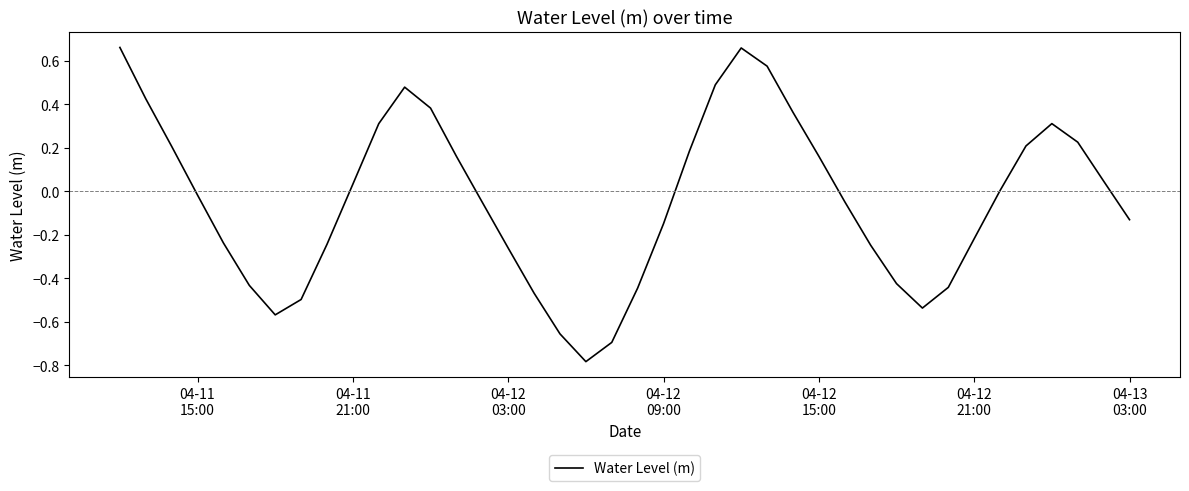

Does the chart display data point markers on the line(s)?

No